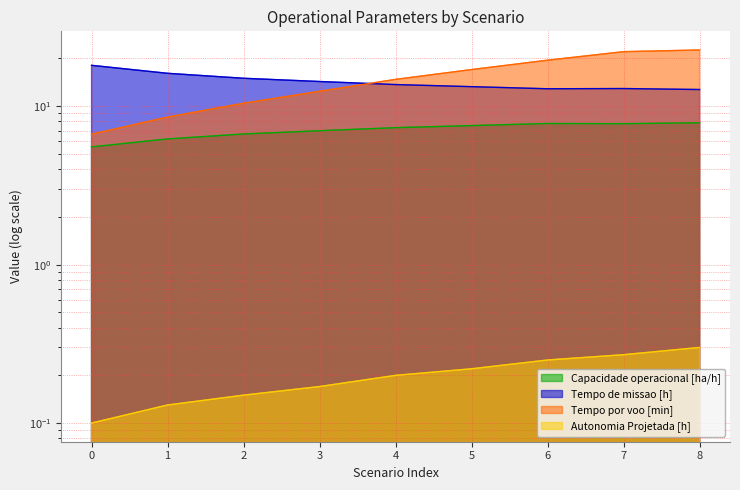

Where does the Tempo por voo [min] series first go above 14?

4